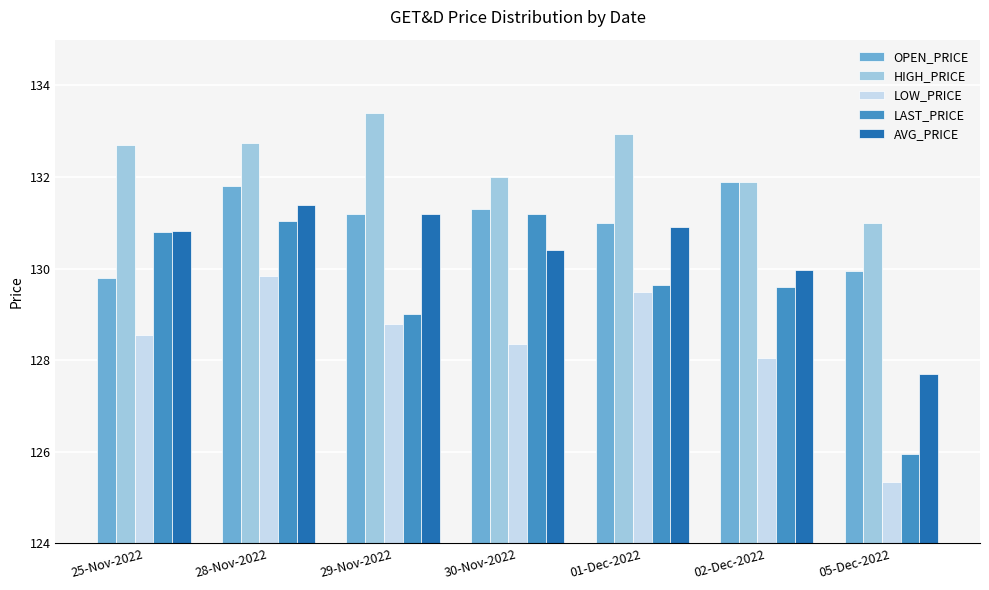

How many bars are there in each group?

5